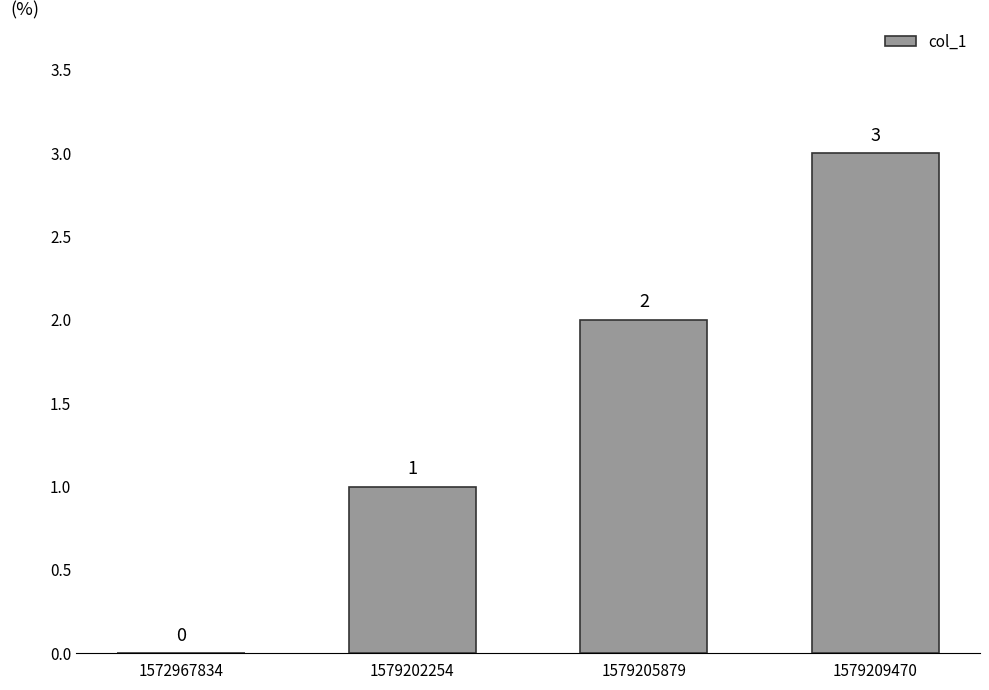

Approximately how many times larger is the value at 1579209470 compared to 1579205879?

1.5